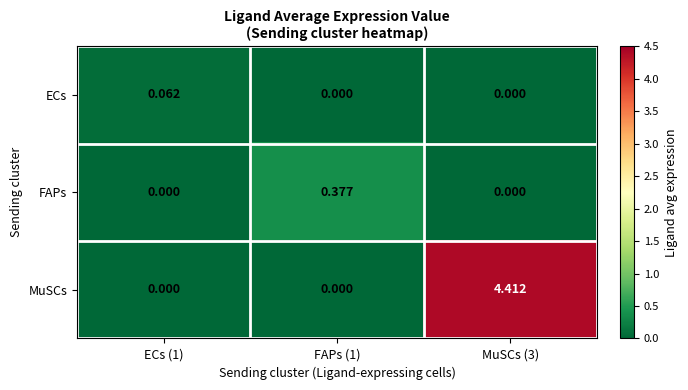

Rank the series by their maximum value, from lowest to highest.

ECs, FAPs, MuSCs